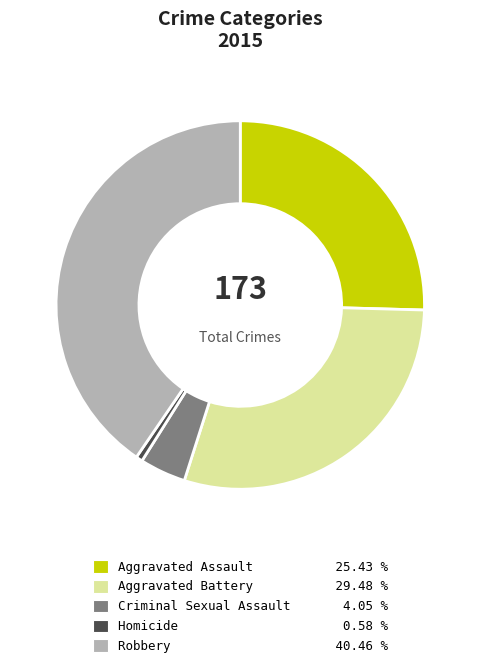

Which has a higher value, Aggravated Assault 25.43 % or Robbery 40.46 %?

Robbery 40.46 %